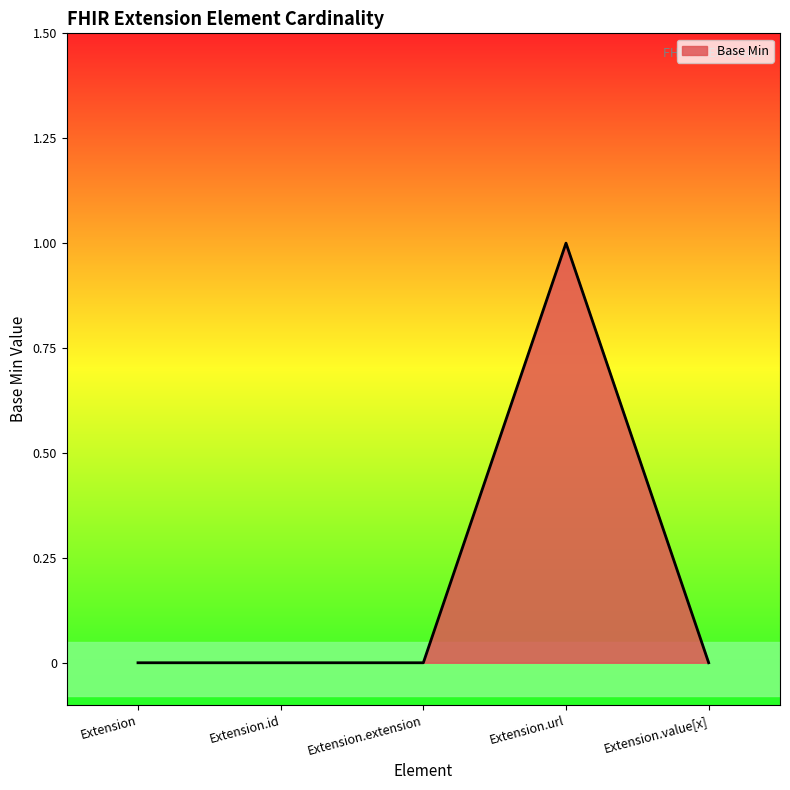

Which category has the highest value across all series?

Extension.url